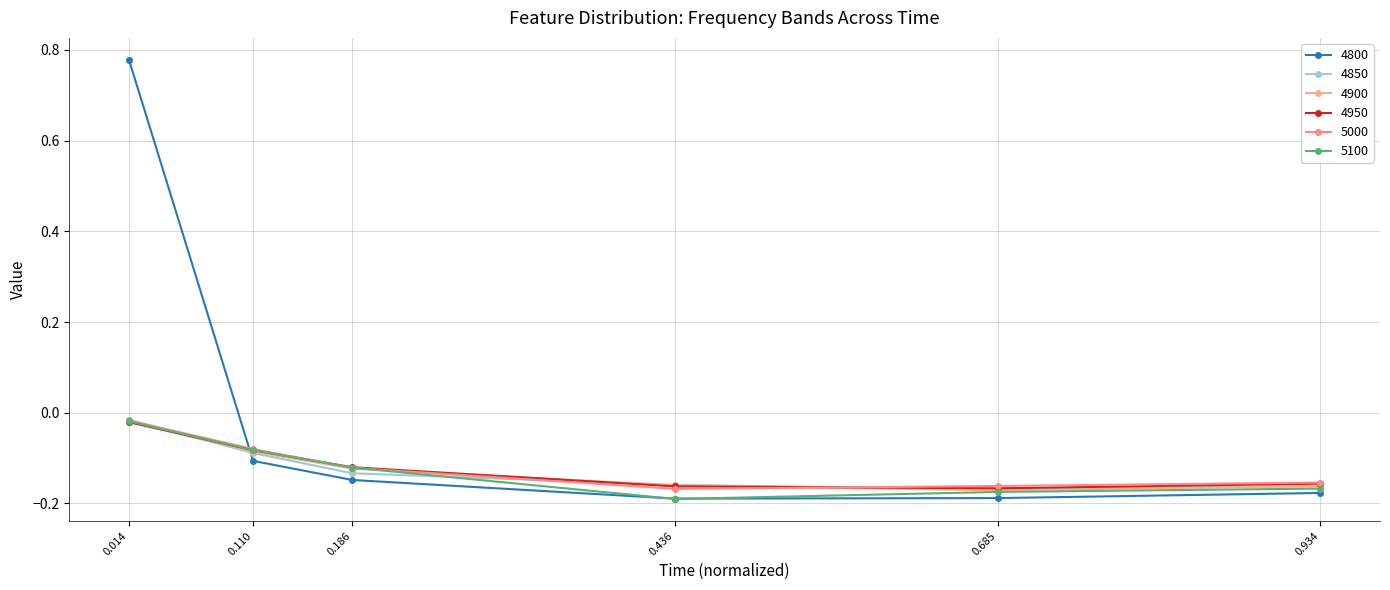

Is the value of 5100 at 0.014 greater than the value of 5000 at 0.110?

Yes